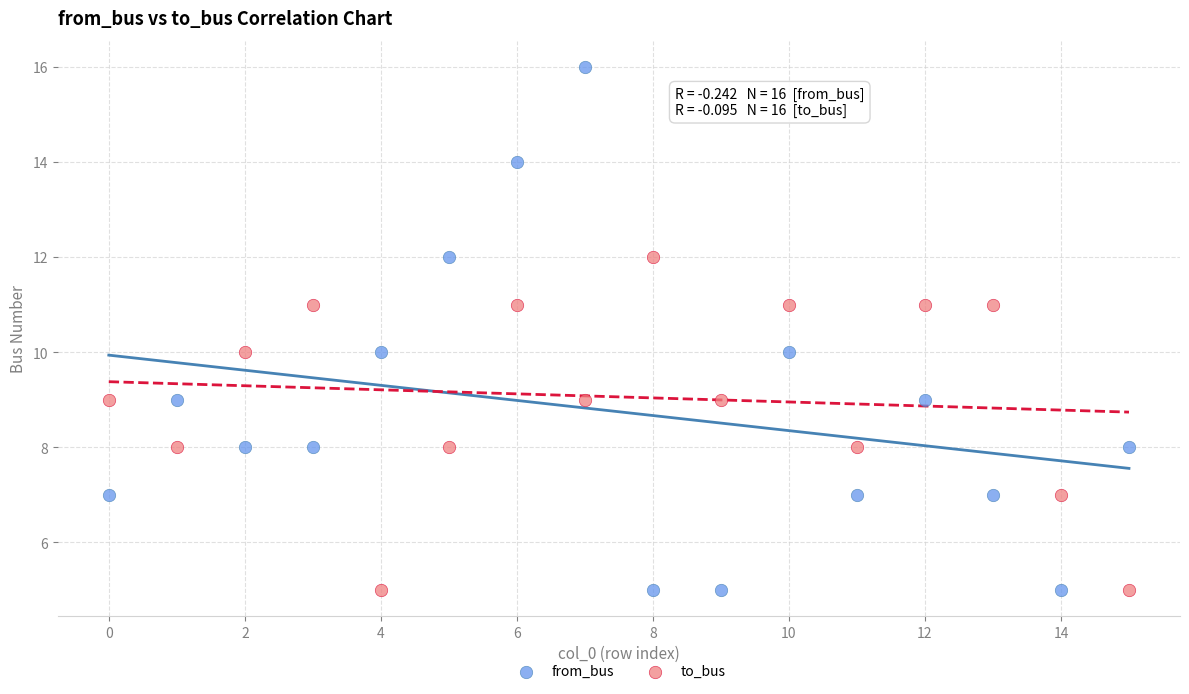

Which series has the widest spread of Y values?

from_bus